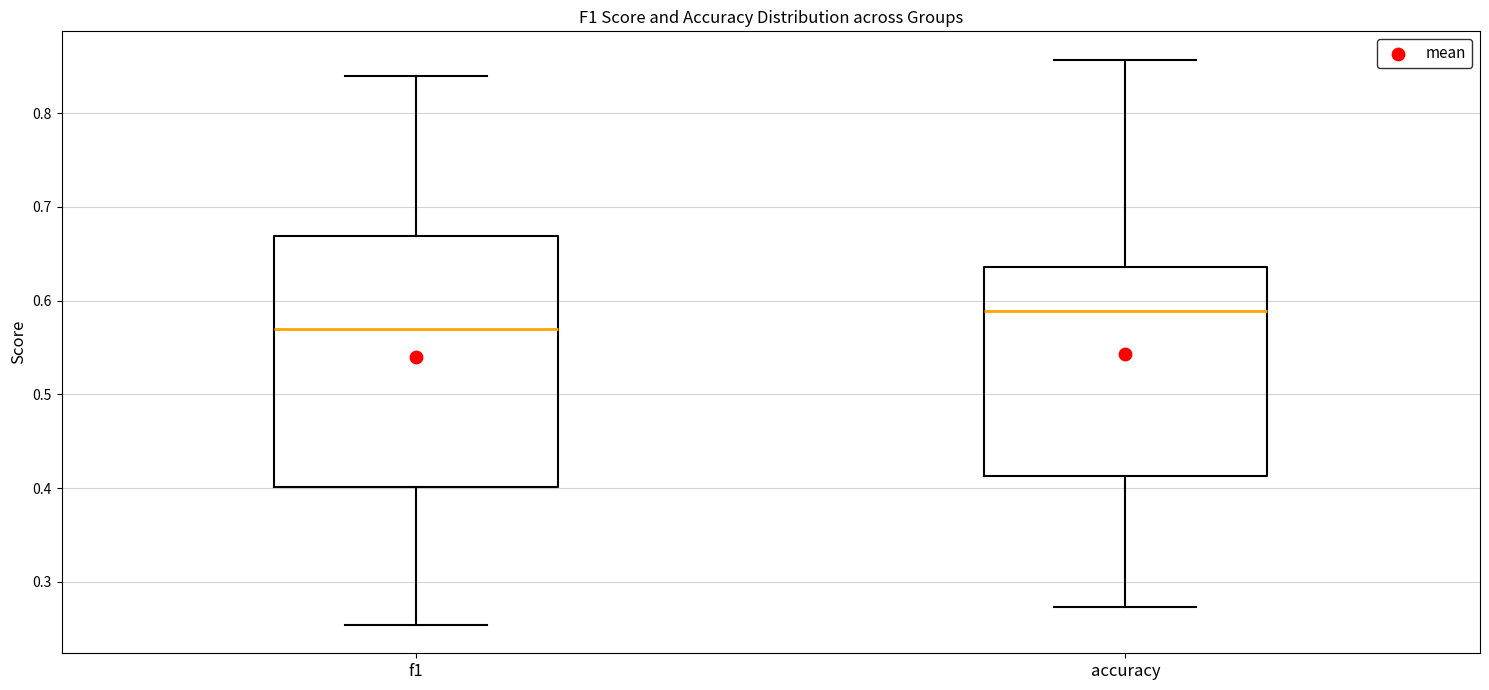

Where does the lower whisker of the box for accuracy end on the y-axis? The values are not printed on the chart, so give them approximately, as read against the axis.

0.27